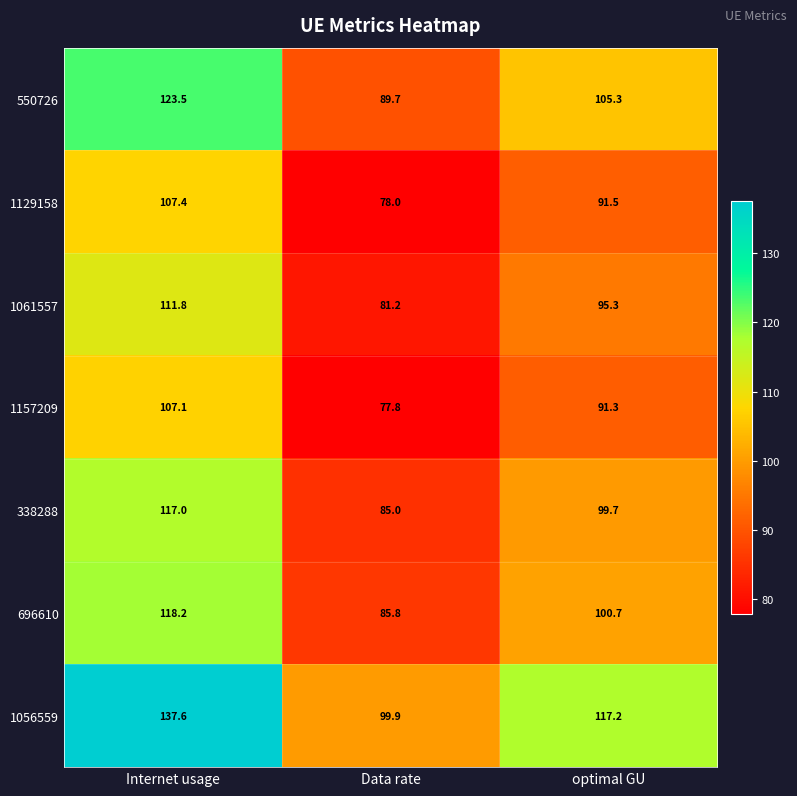

Reading left to right, transcribe all the data shown in this chart.

550726: 123.5	89.7	105.3
1129158: 107.4	78.0	91.5
1061557: 111.8	81.2	95.3
1157209: 107.1	77.8	91.3
338288: 117.0	85.0	99.7
696610: 118.2	85.8	100.7
1056559: 137.6	99.9	117.2